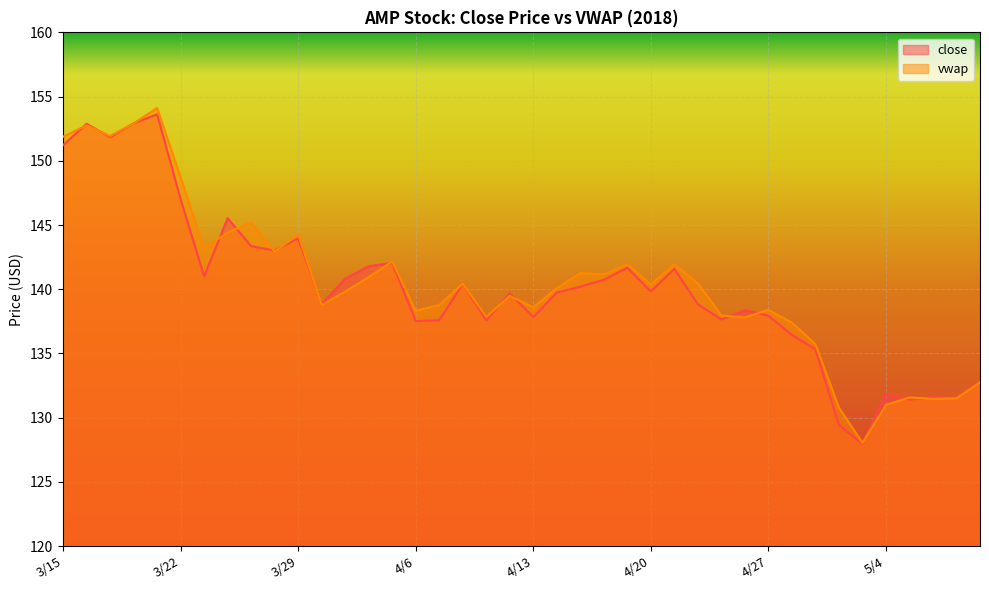

What are all the series names shown in the legend?

close, vwap